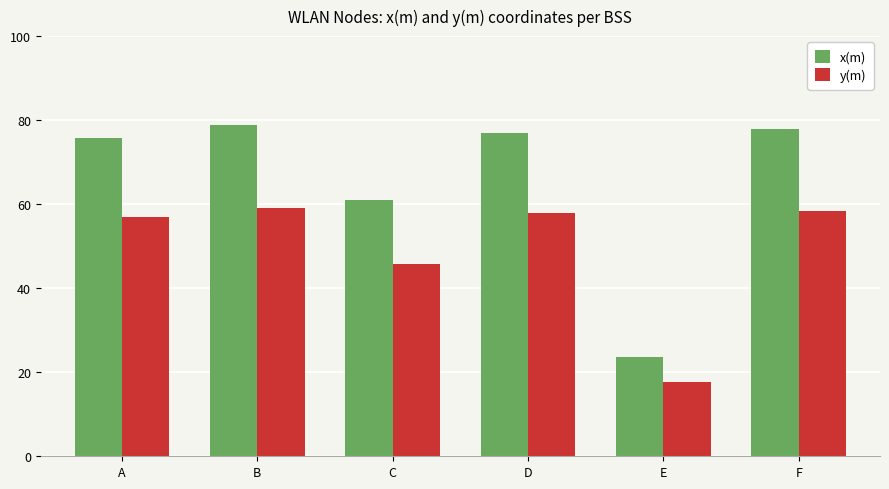

How many data points does each series have?

6